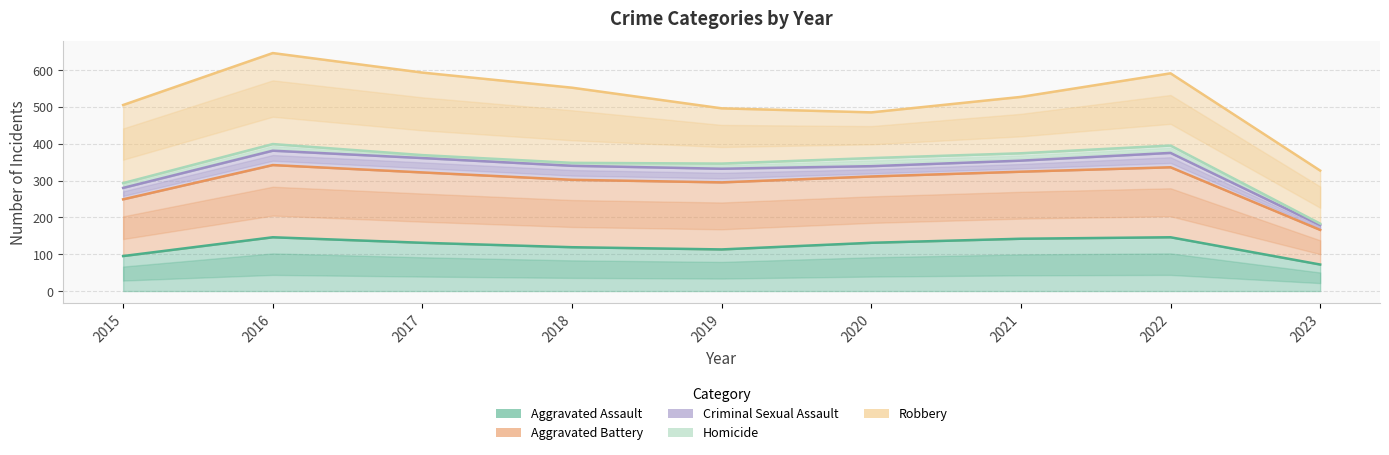

Reading left to right, what are all the values shown in this chart?

Aggravated Assault: 2015=95	2016=146	2017=131	2018=119	2019=113	2020=131	2021=142	2022=146	2023=72
Aggravated Battery: 2015=249	2016=342	2017=322	2018=302	2019=295	2020=311	2021=324	2022=336	2023=166
Criminal Sexual Assault: 2015=280	2016=381	2017=361	2018=340	2019=332	2020=339	2021=354	2022=375	2023=179
Homicide: 2015=293	2016=399	2017=369	2018=348	2019=346	2020=361	2021=374	2022=395	2023=183
Robbery: 2015=505	2016=646	2017=593	2018=552	2019=496	2020=485	2021=527	2022=591	2023=327